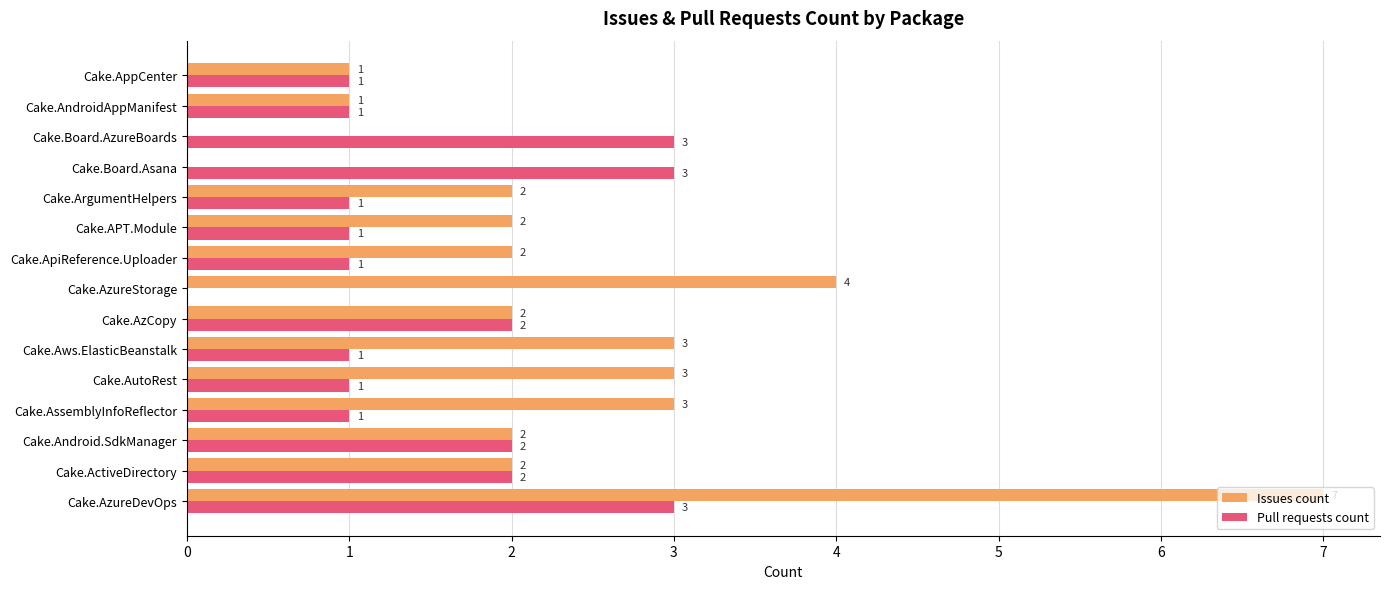

How many Pull requests count values are between 1 and 2?

11